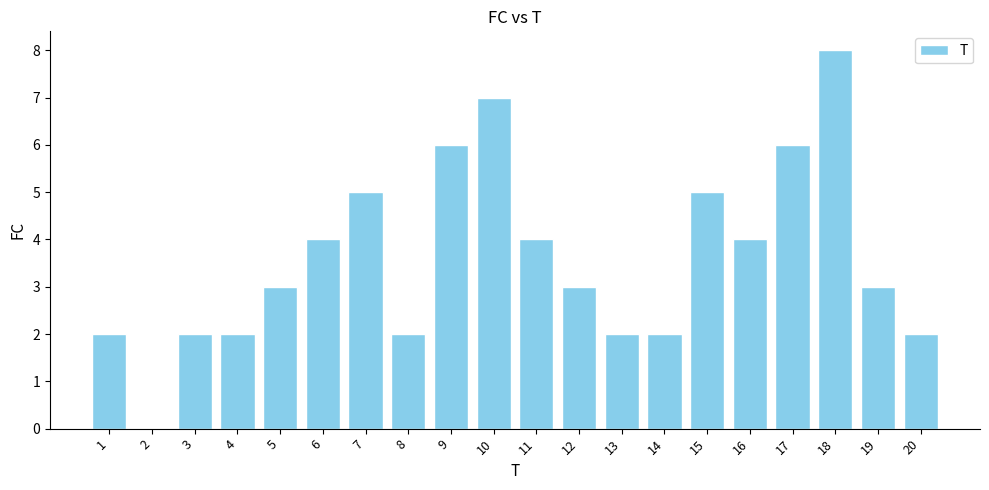

Are the bars horizontal?

No